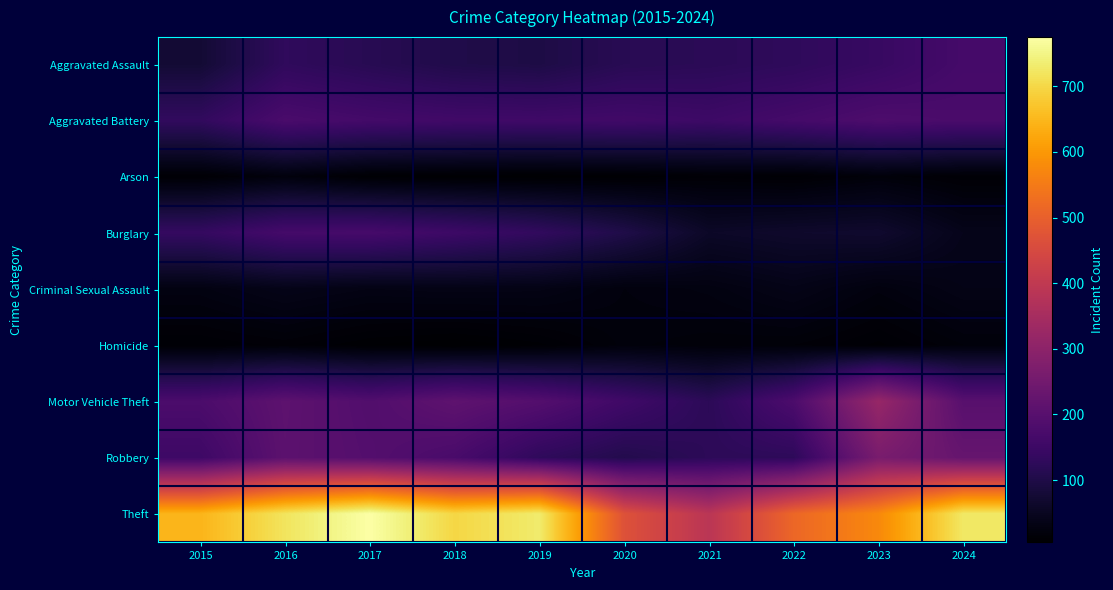

Between 2018 and 2021, which series saw the biggest shift?

Theft